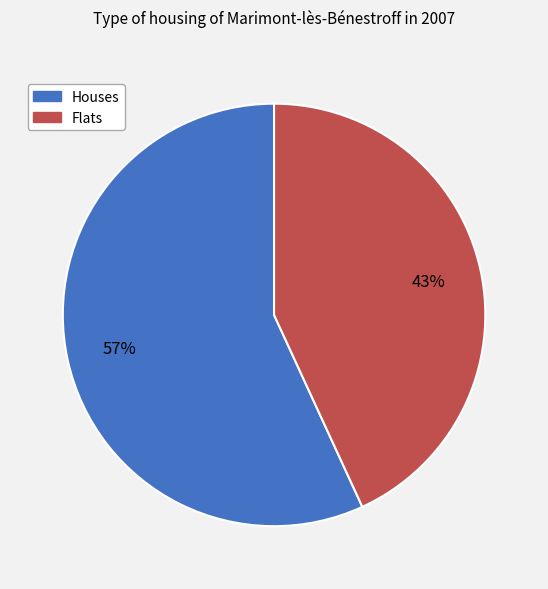

What is the smallest slice in the pie chart?

Flats